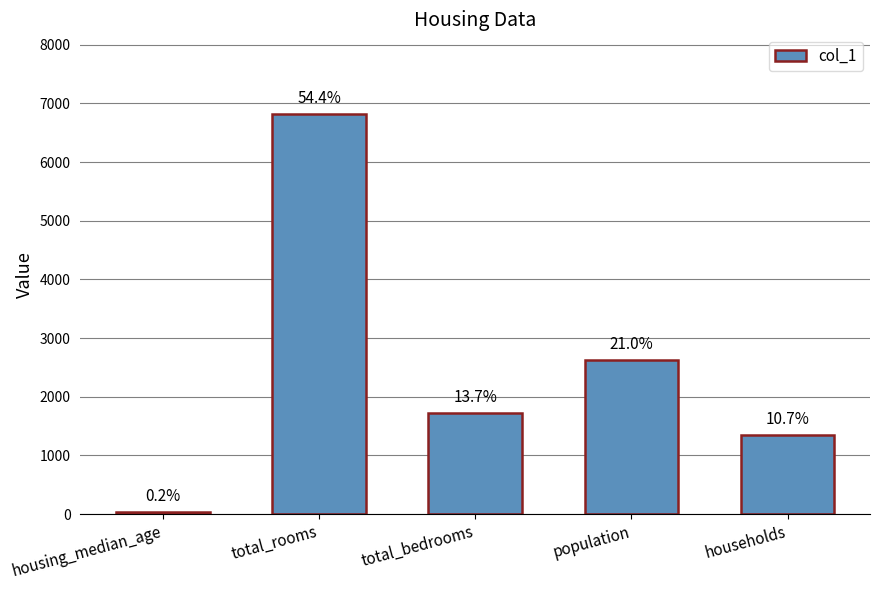

Does the chart contain any negative values?

No